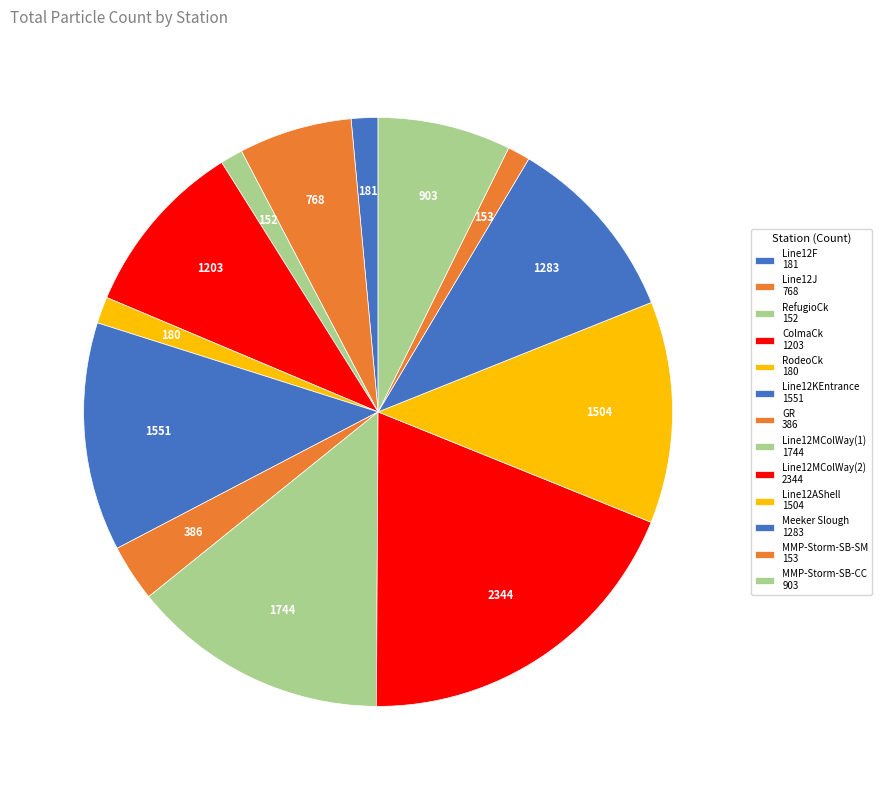

What is the smallest slice in the pie chart?

RefugioCk